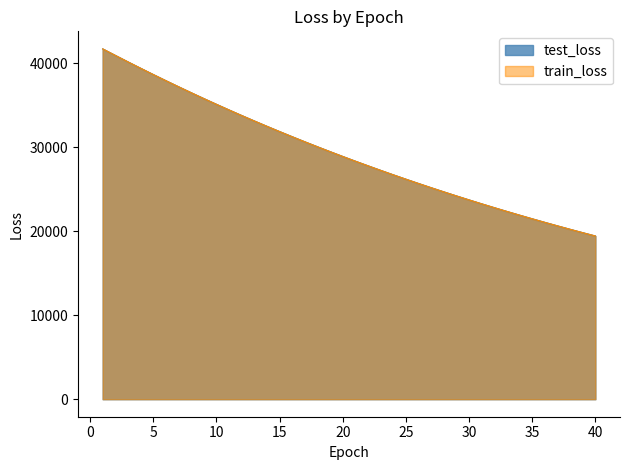

Where is train_loss nearest to the value 30569?

17